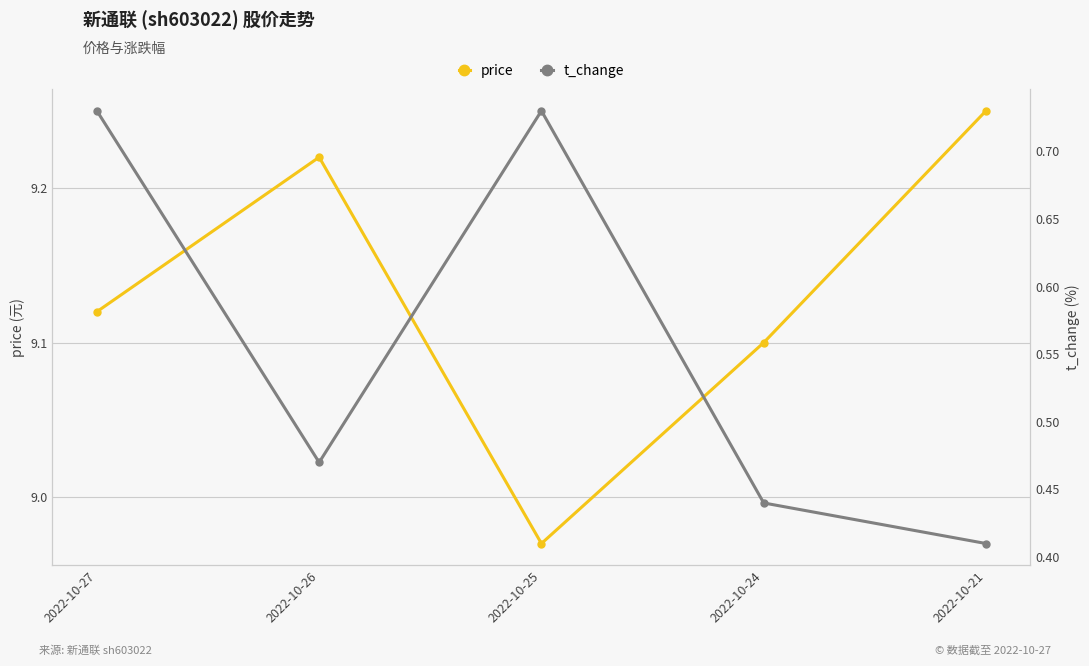

In price, how many points are lower than both neighbors (excluding endpoints)?

1